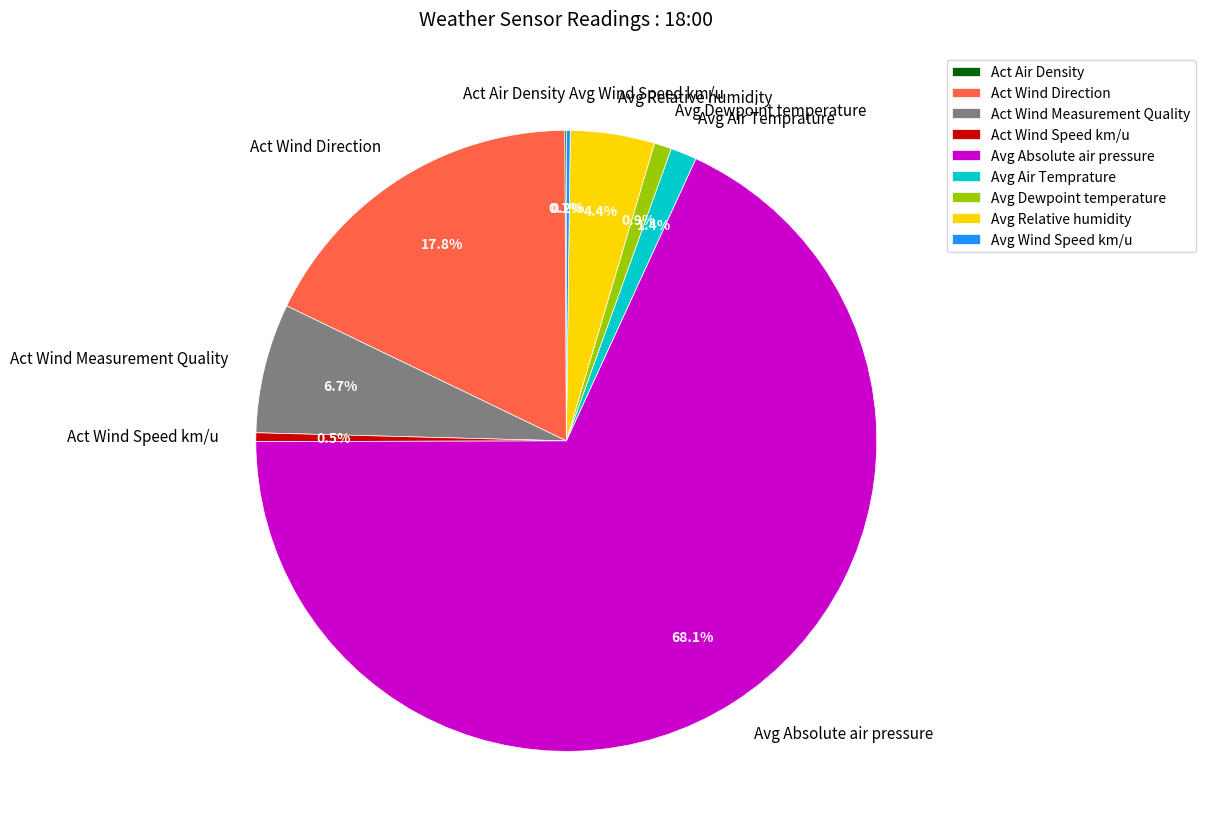

To the nearest percent, what is the difference between the largest and smallest slice percentages?

68%